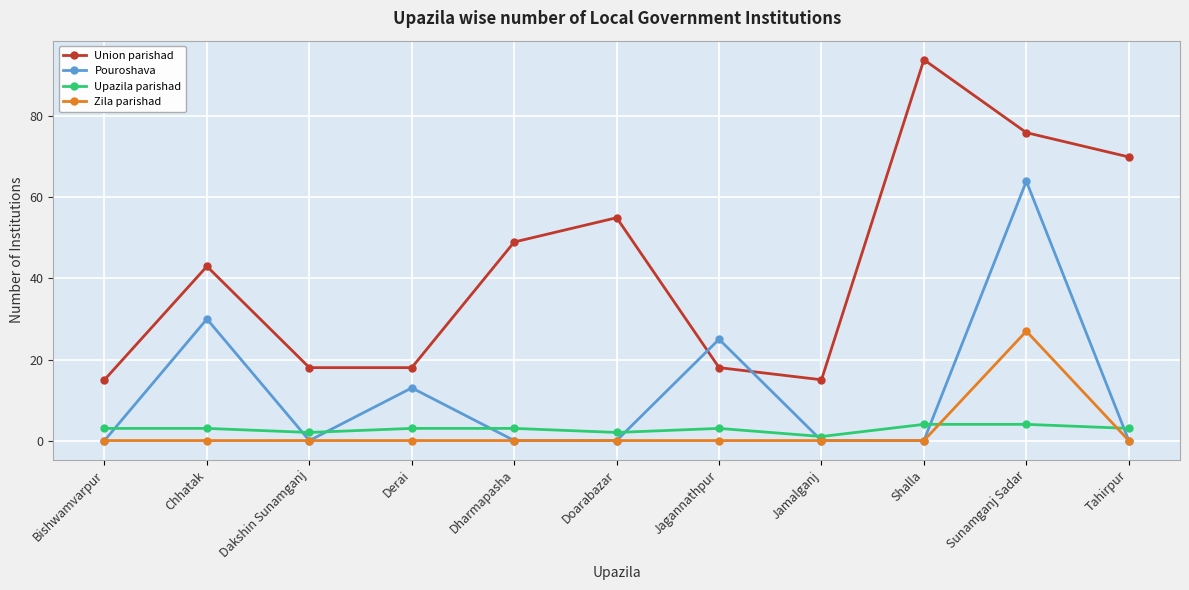

What position from the left is Dakshin Sunamganj?

3